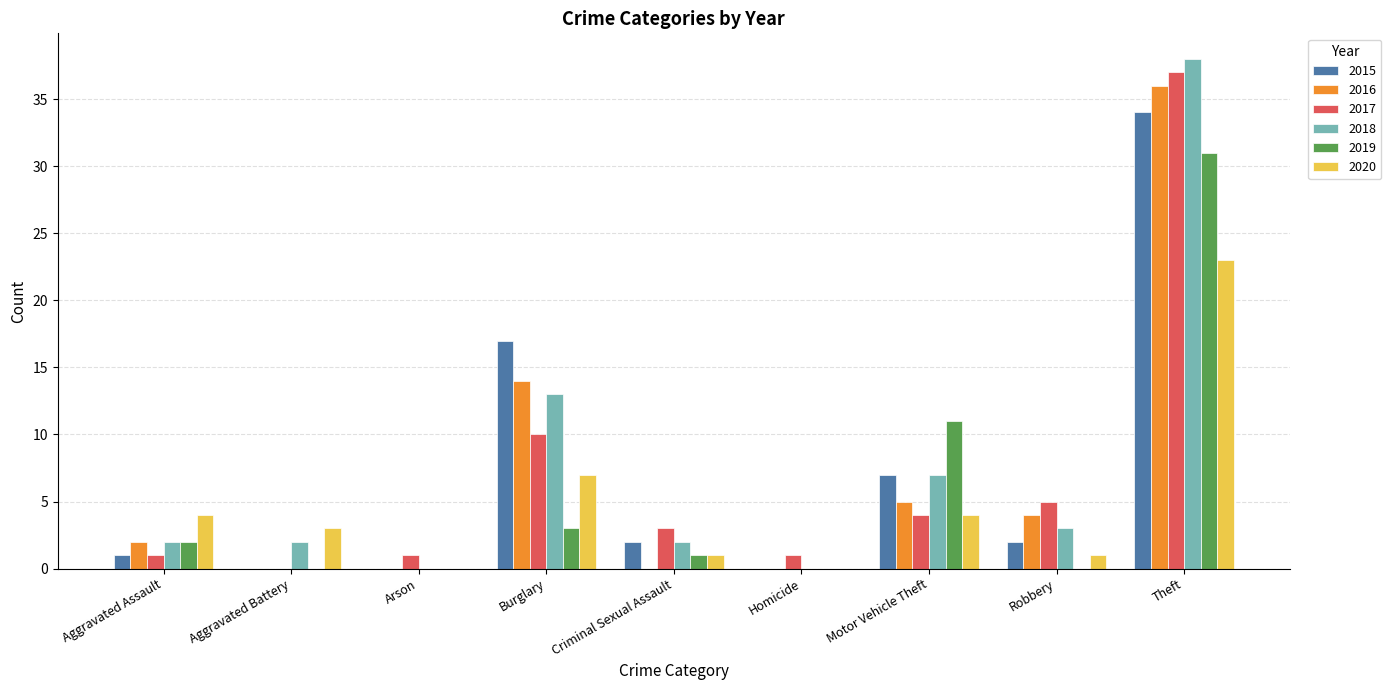

Is the value of 2020 at Aggravated Battery greater than the value of 2019 at Criminal Sexual Assault?

Yes